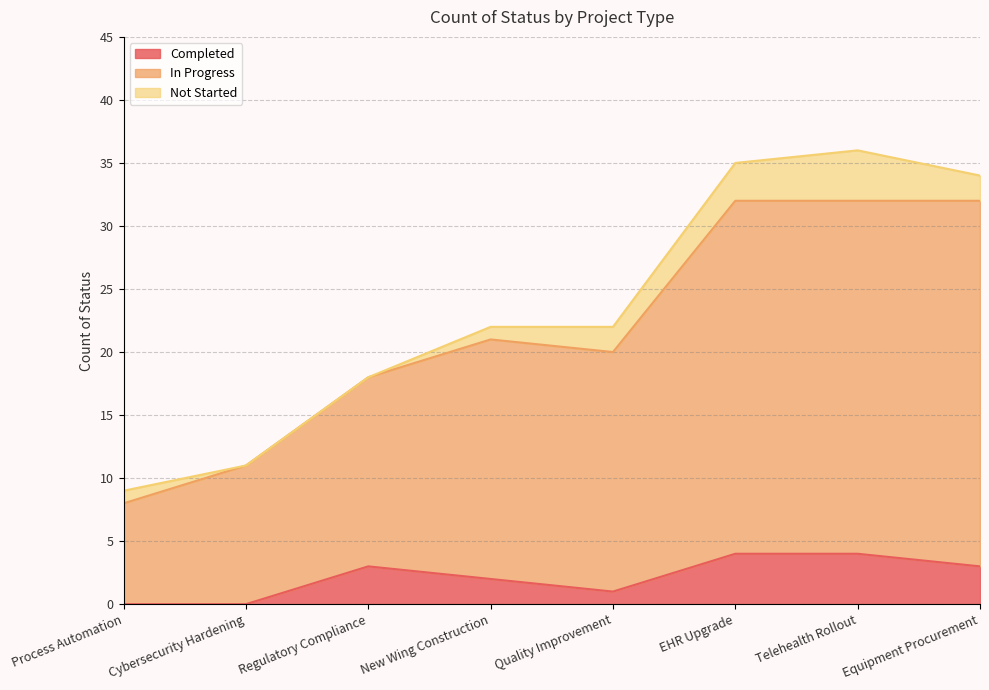

Between Process Automation and EHR Upgrade, which is larger?

EHR Upgrade